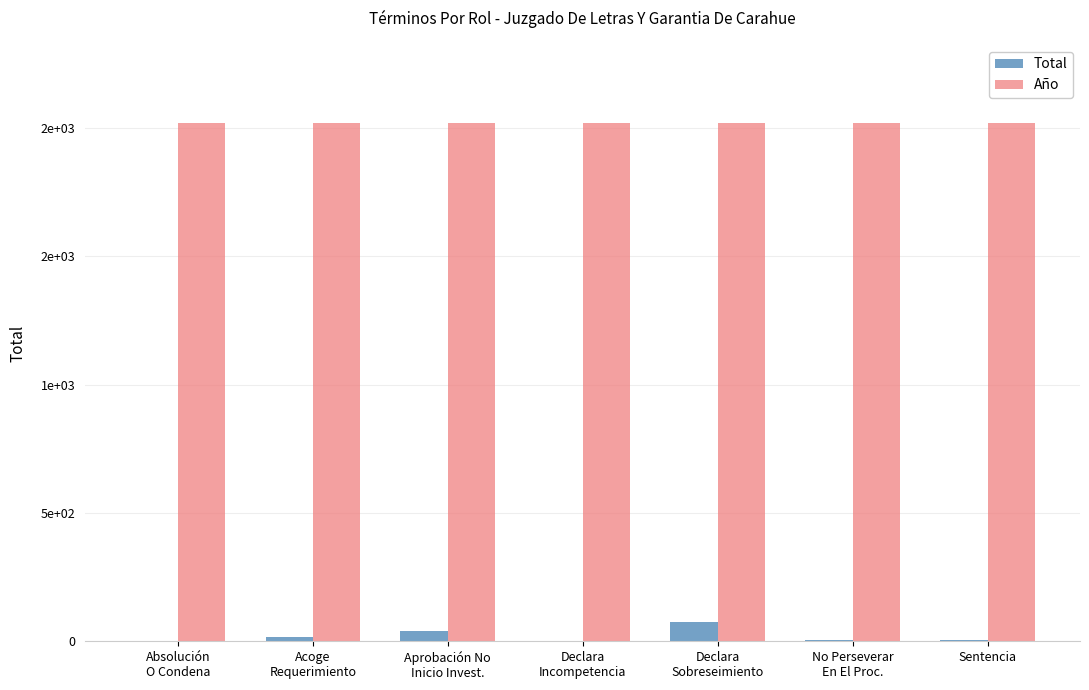

Which series changed the most between Aprobación No
Inicio Invest. and Sentencia?

Total